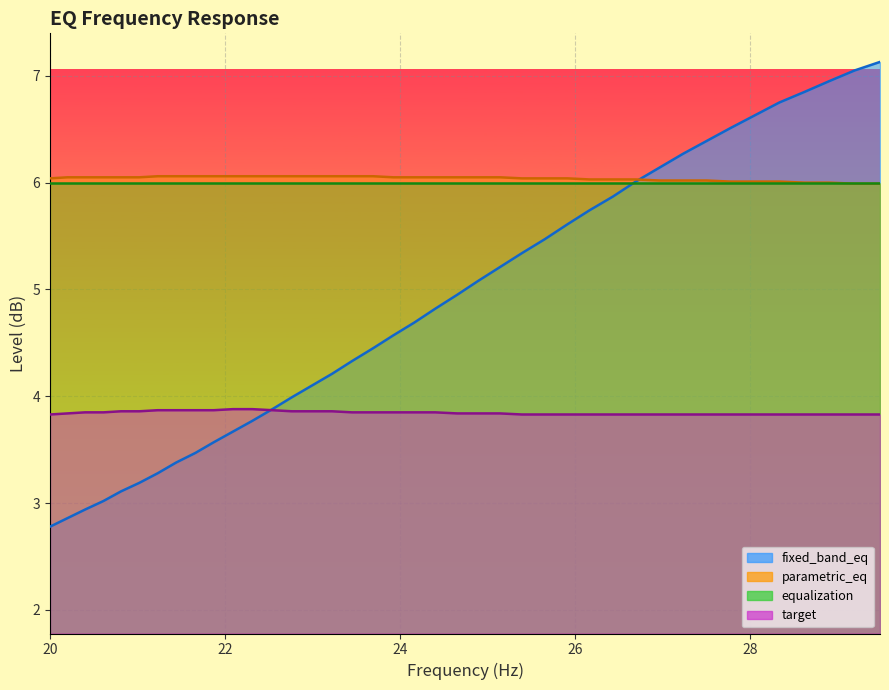

True or false: parametric_eq has more than 0 interior local peaks.

False